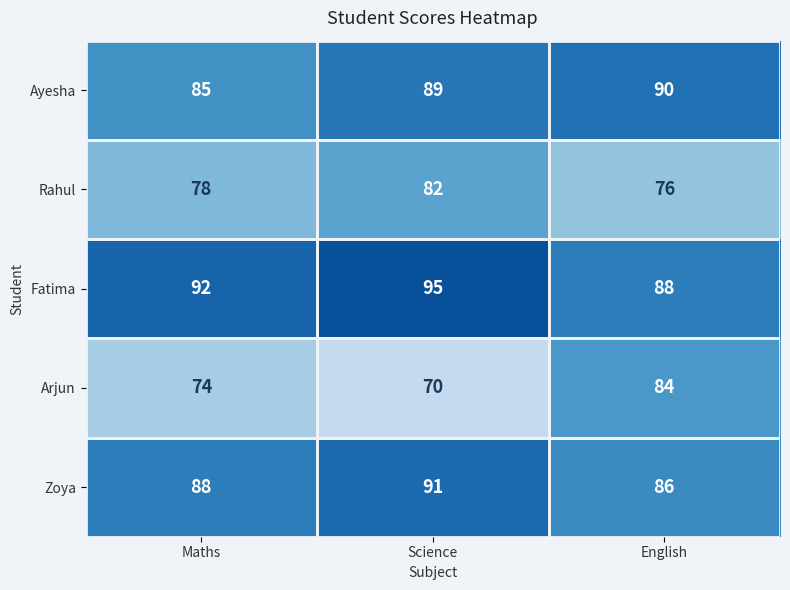

Where is Fatima nearest to the value 91?

Maths